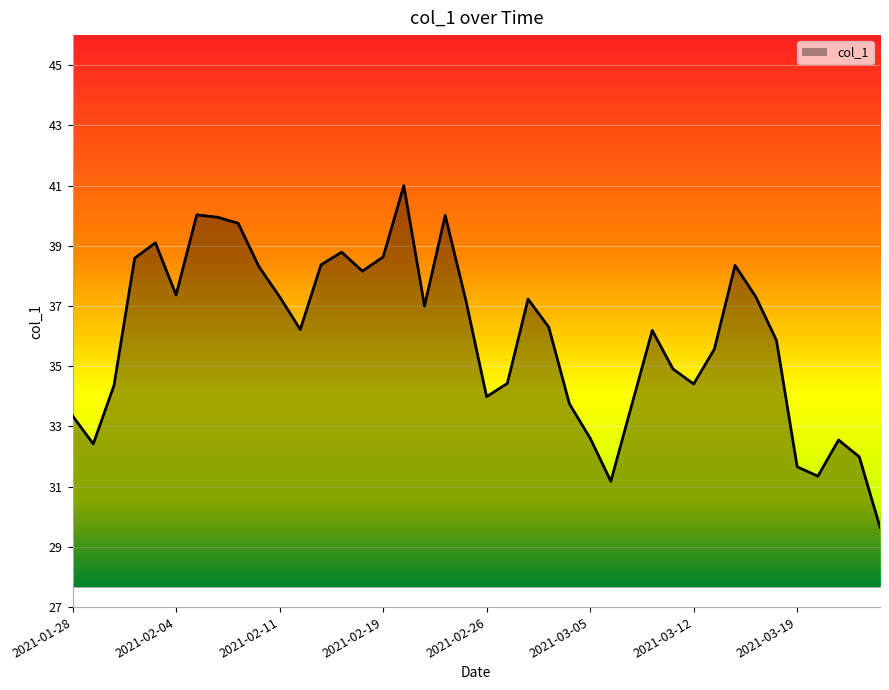

What is the minimum value shown in the chart?

29.7